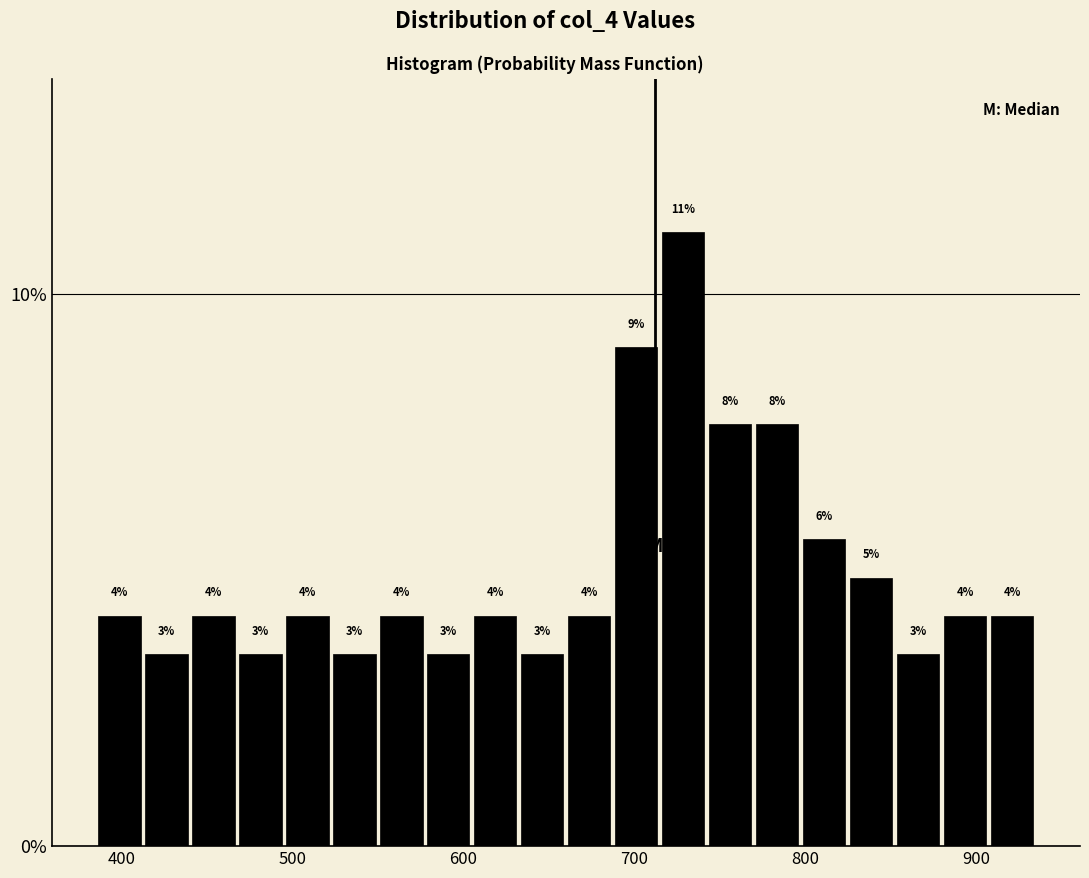

Around what value on the x-axis is the tallest bar? Give the approximate position of its centre, as read against the axis.

730